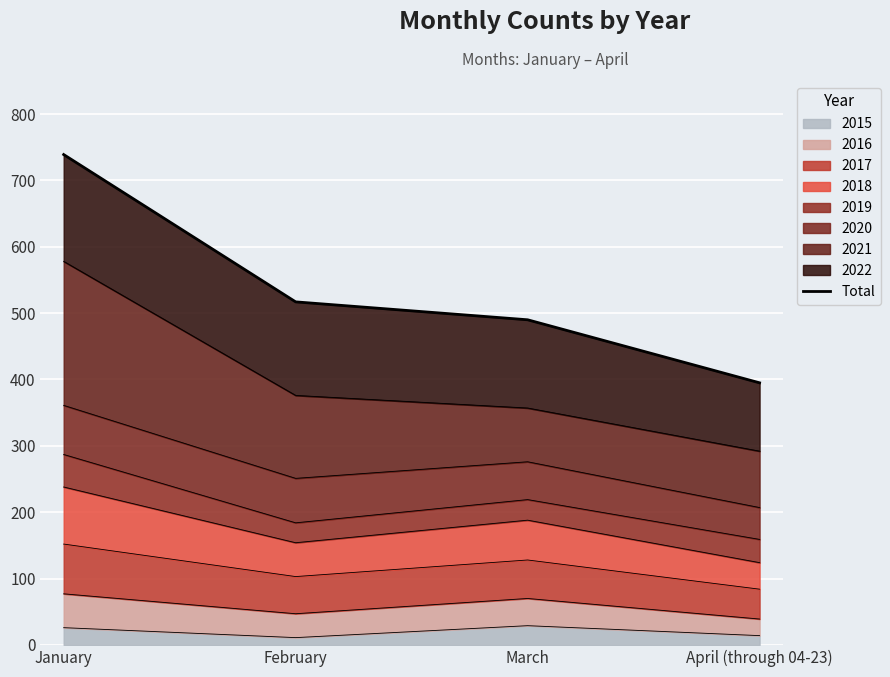

True or false: the data has more than 1 interior local peaks.

False